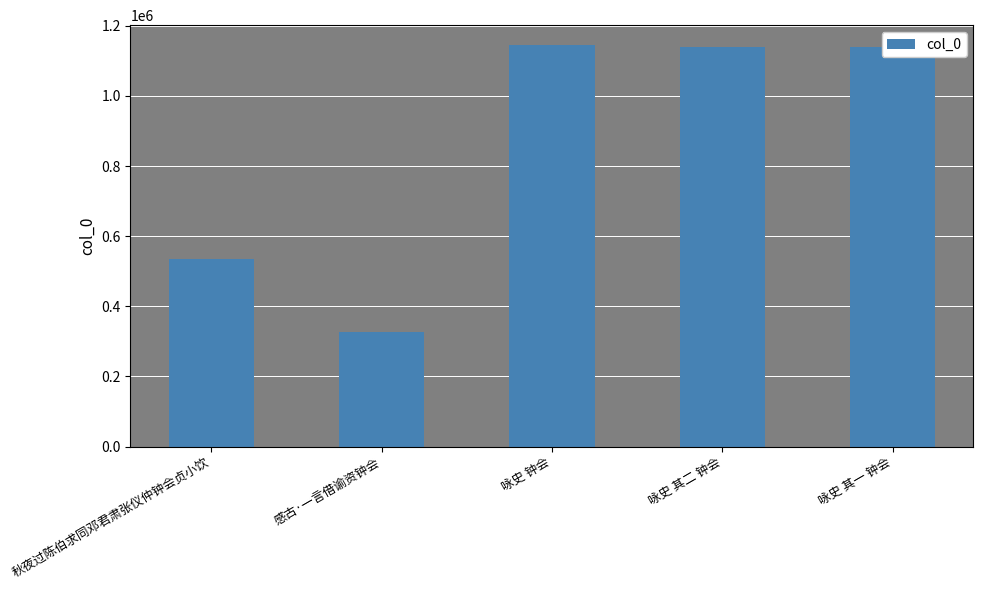

What position from the right is 咏史 其二 钟会?

2